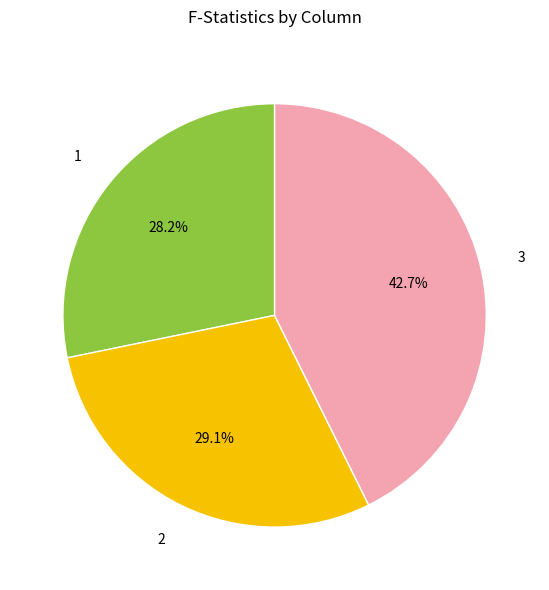

Between 3 and 1, which is larger?

3